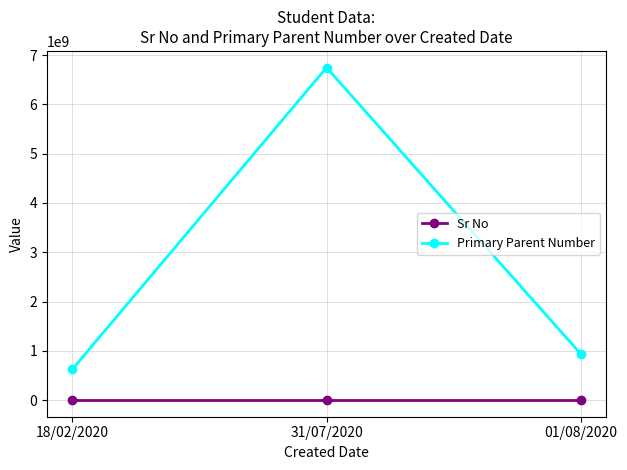

List the labels in order of Primary Parent Number value, largest first.

31/07/2020, 01/08/2020, 18/02/2020